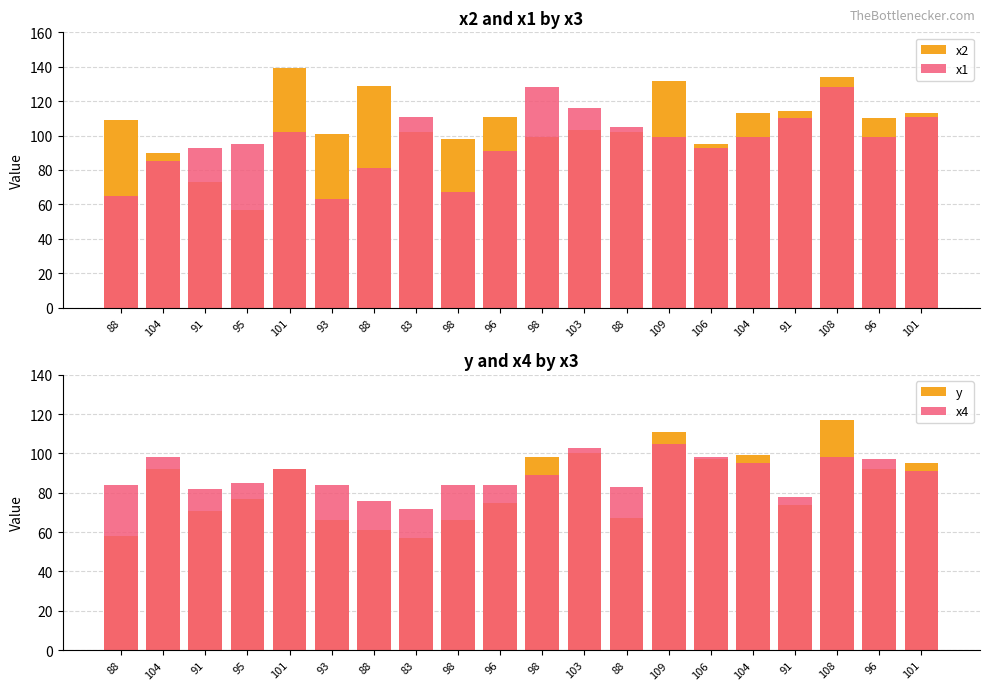

How many data points in x1 are less than 99?

9